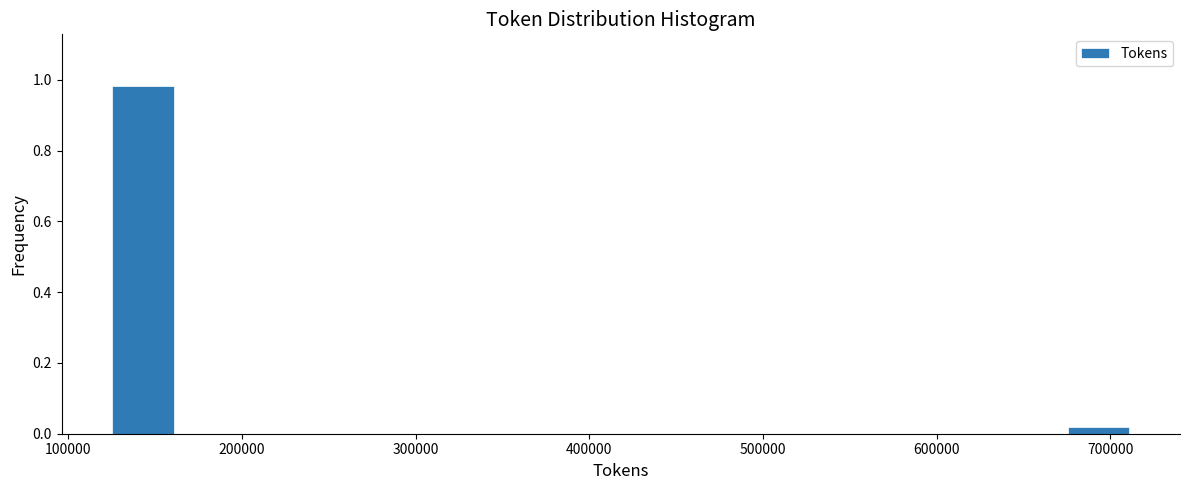

Around what value on the x-axis is the tallest bar? Give the approximate position of its centre, as read against the axis.

140000